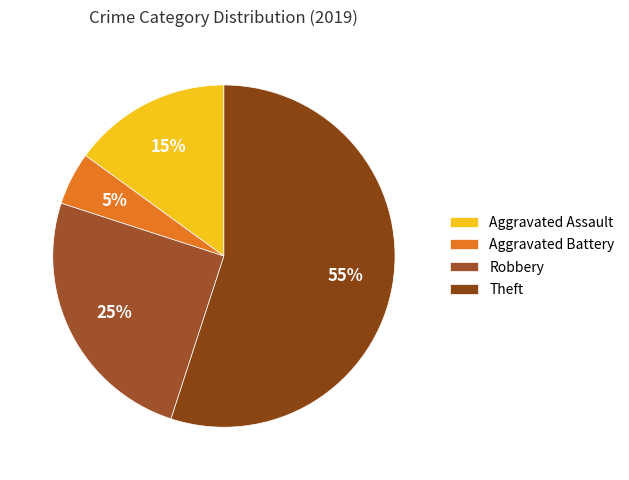

True or false: Theft accounts for 69% of the total.

False